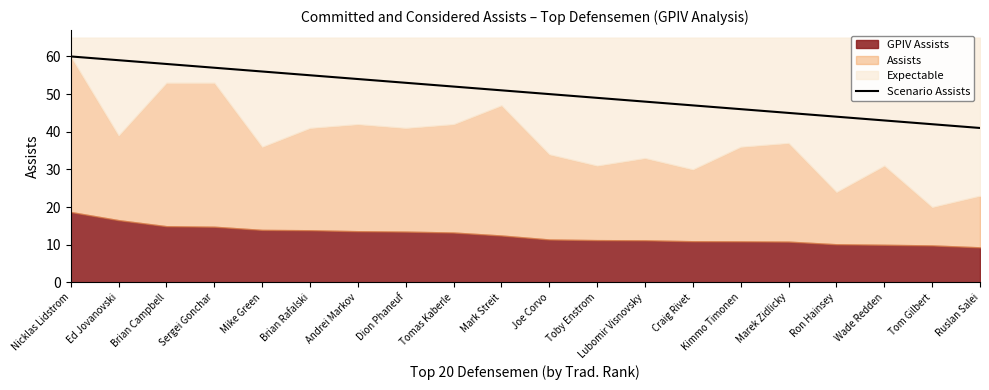

What is the approximate value at Dion Phaneuf, to the nearest 10?

50